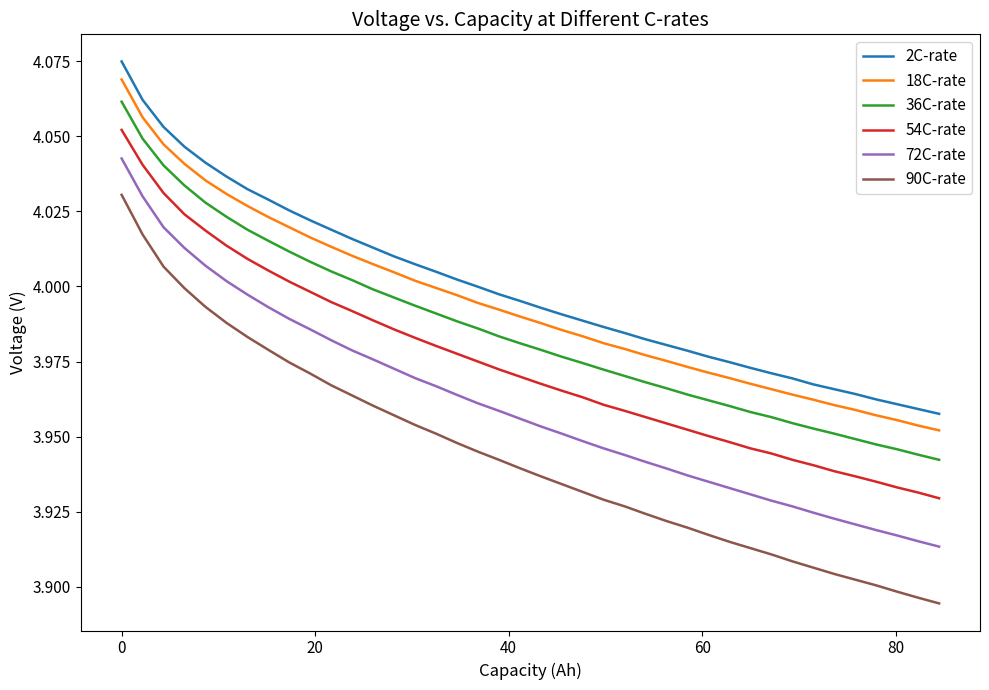

Which series has the widest spread of values?

90C-rate